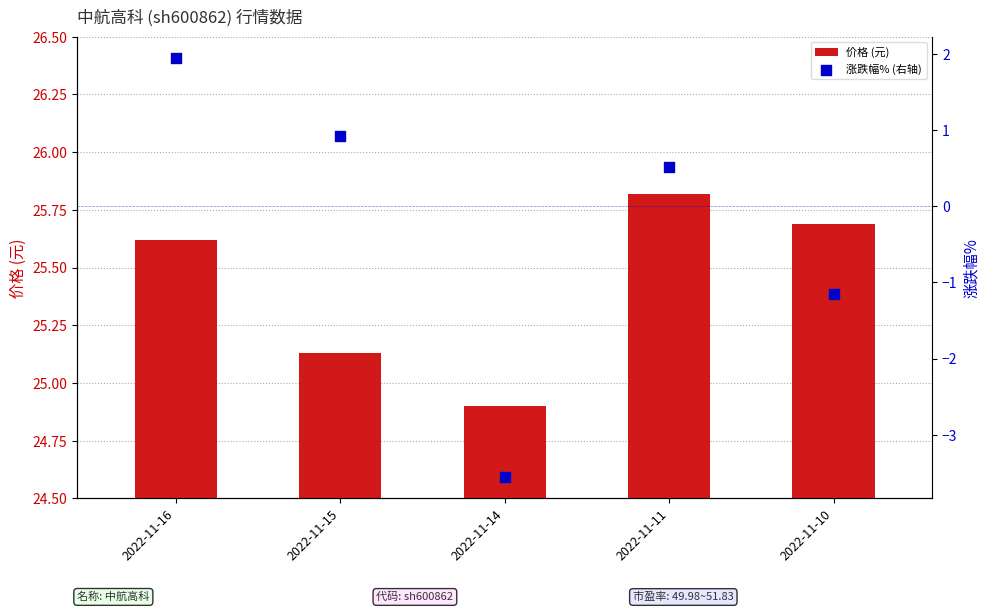

At how many categories does at least one series exceed 10?

5